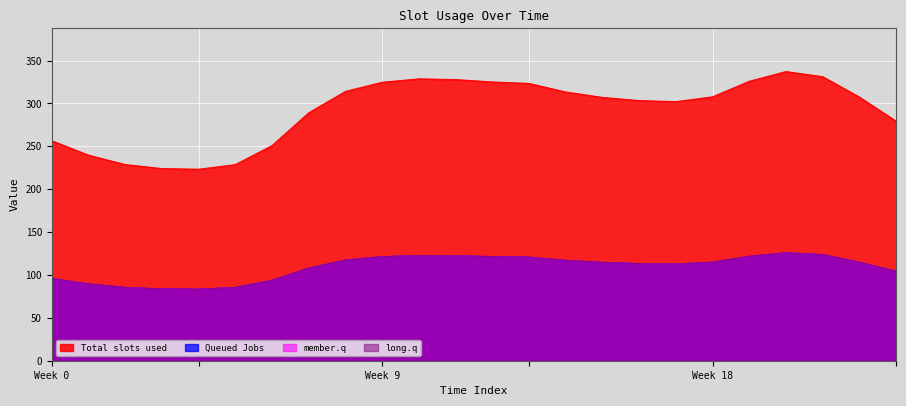

Does the chart display data point markers on the line(s)?

No